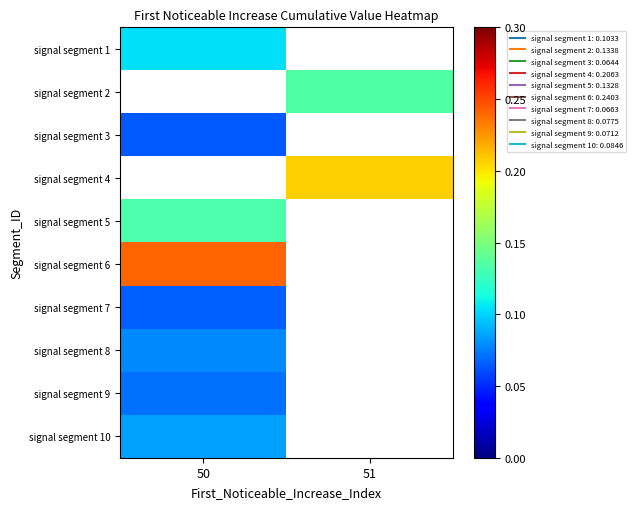

Which label corresponds to the largest value in the chart?

50